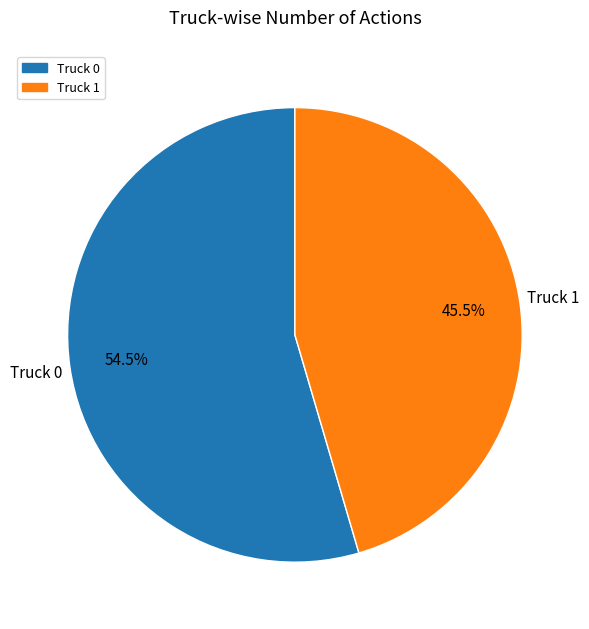

What is the largest slice in the pie chart?

Truck 0